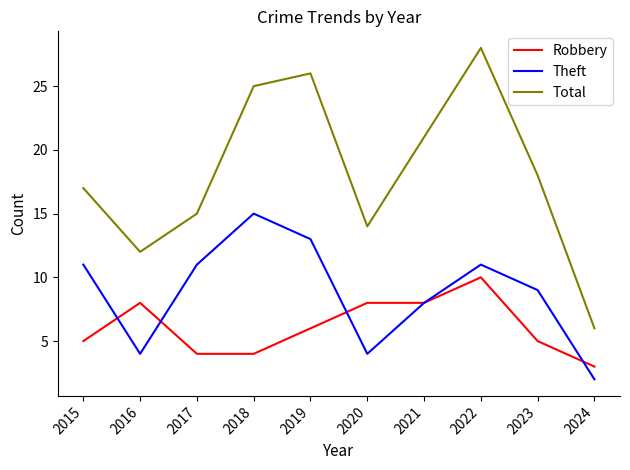

Rank the series at 2017 from highest to lowest value.

Total, Theft, Robbery